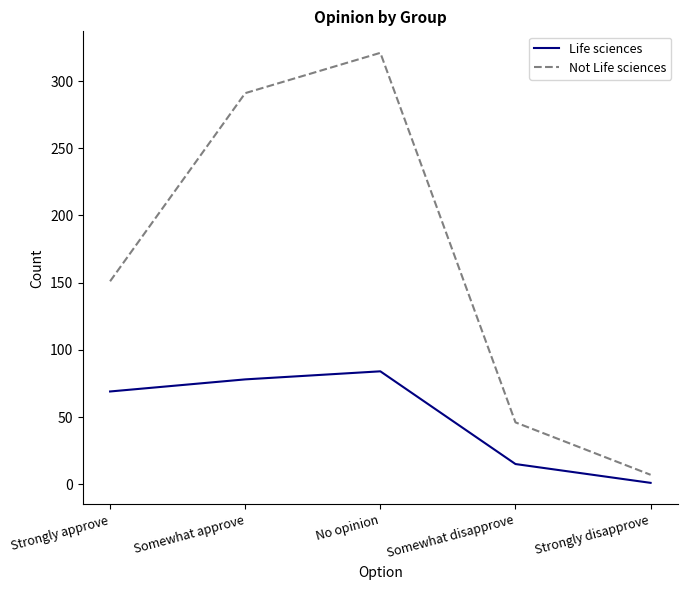

True or false: Life sciences and Not Life sciences intersect in this chart.

False